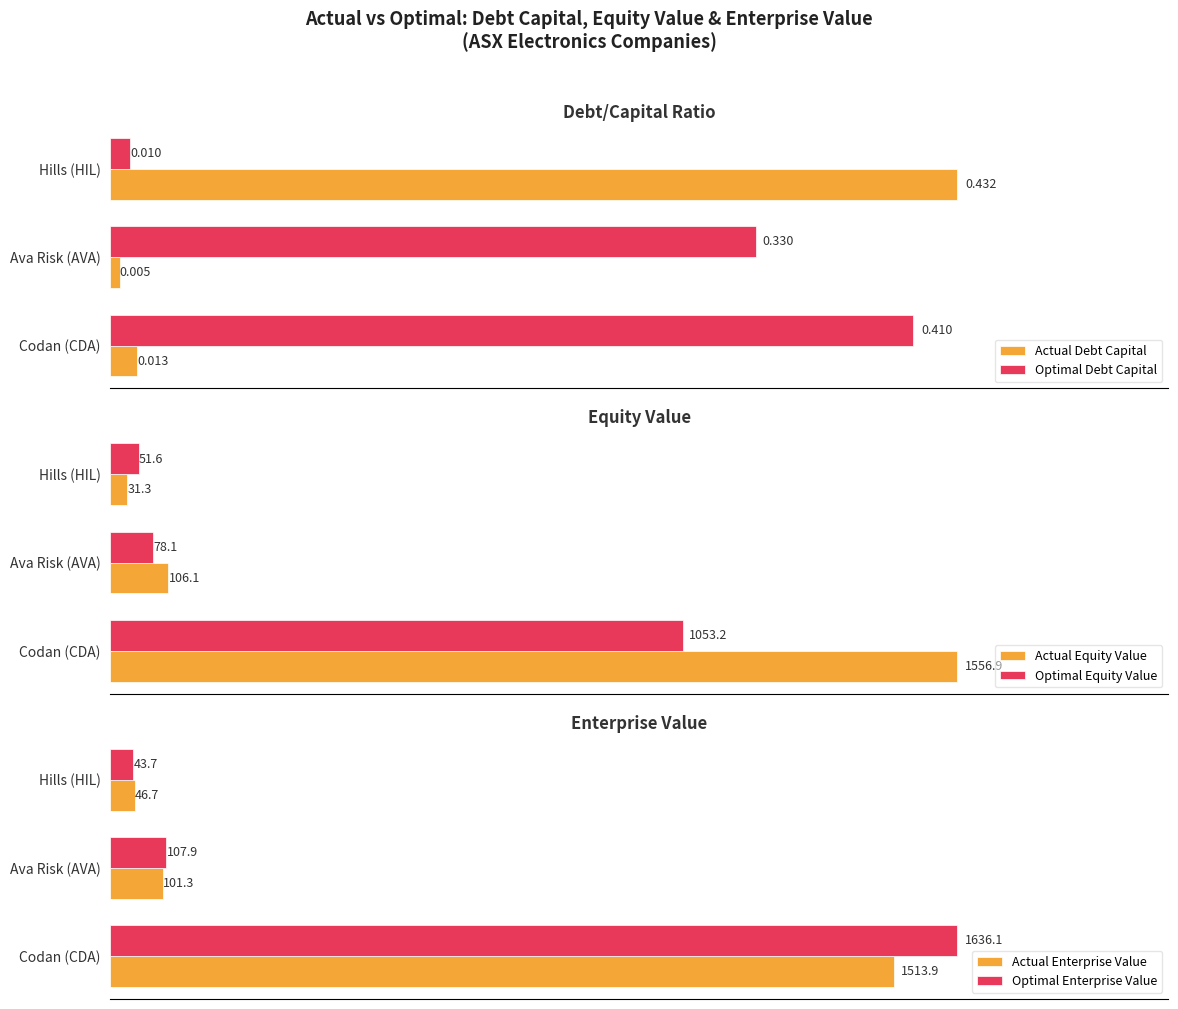

What is the total value across all series at 0?

5760.5